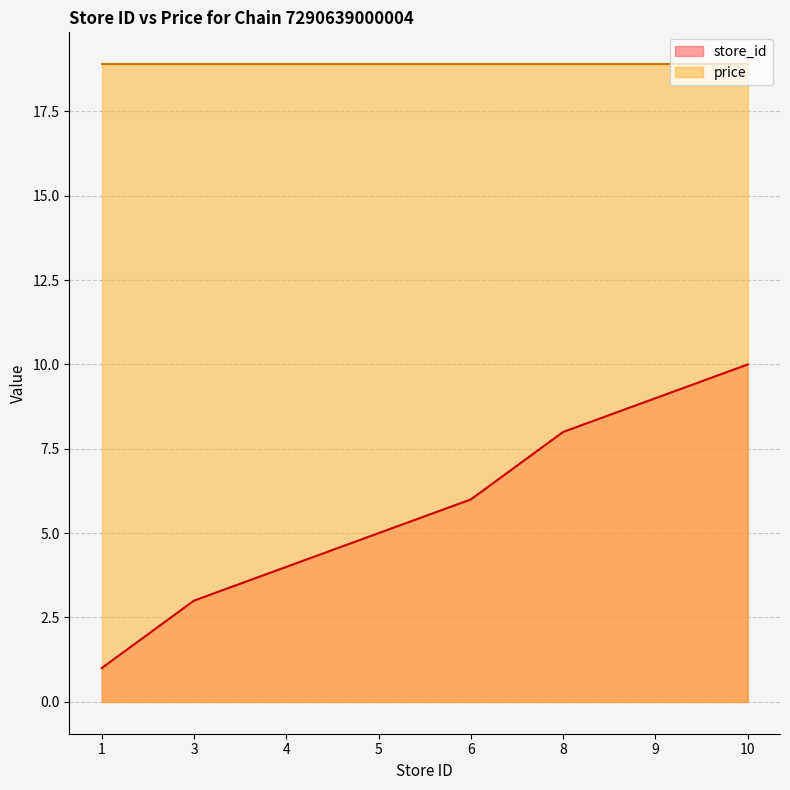

List the labels in order of value, largest first.

10, 9, 8, 6, 5, 4, 3, 1